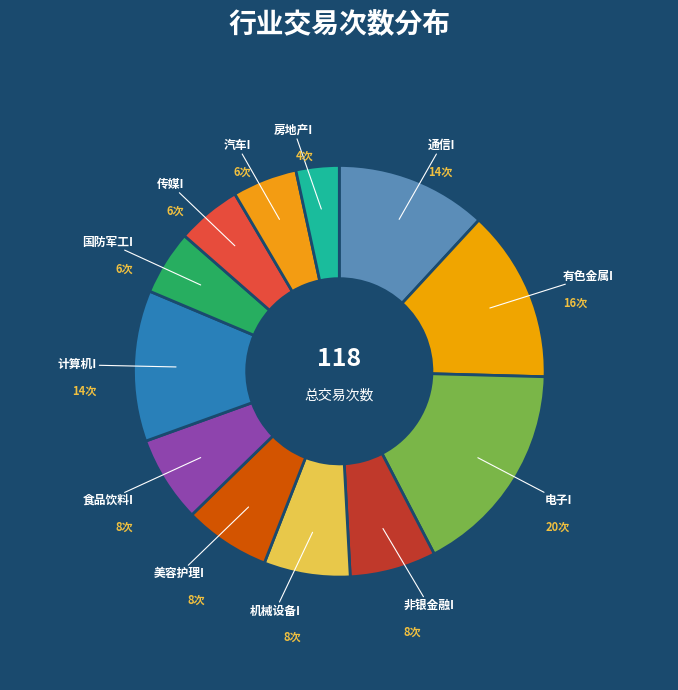

How many slices are in this pie chart?

12